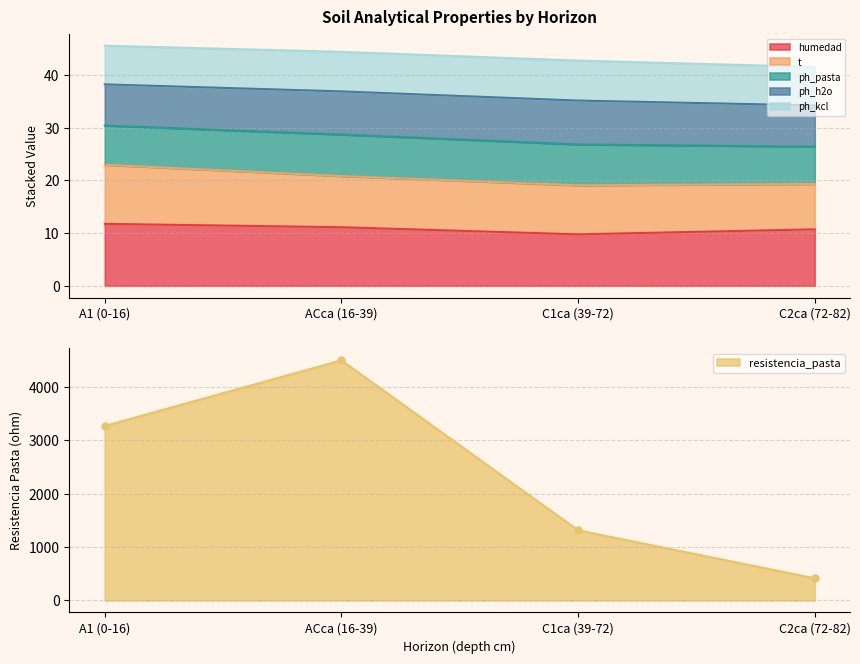

At which label does analitico_resistencia_pasta first exceed 3268?

ACca (16-39)